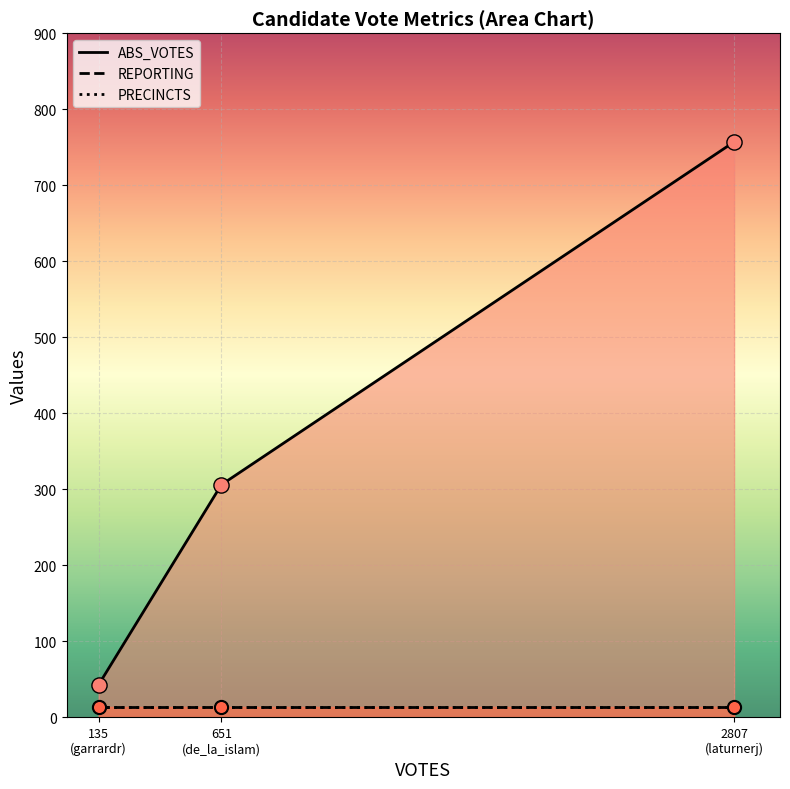

Which series contains the highest Y value?

ABS_VOTES